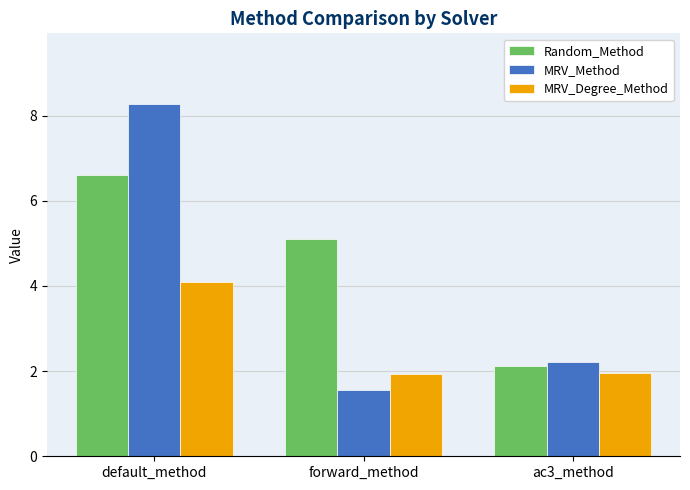

True or false: MRV_Method has a value of 0.5 at forward_method.

False